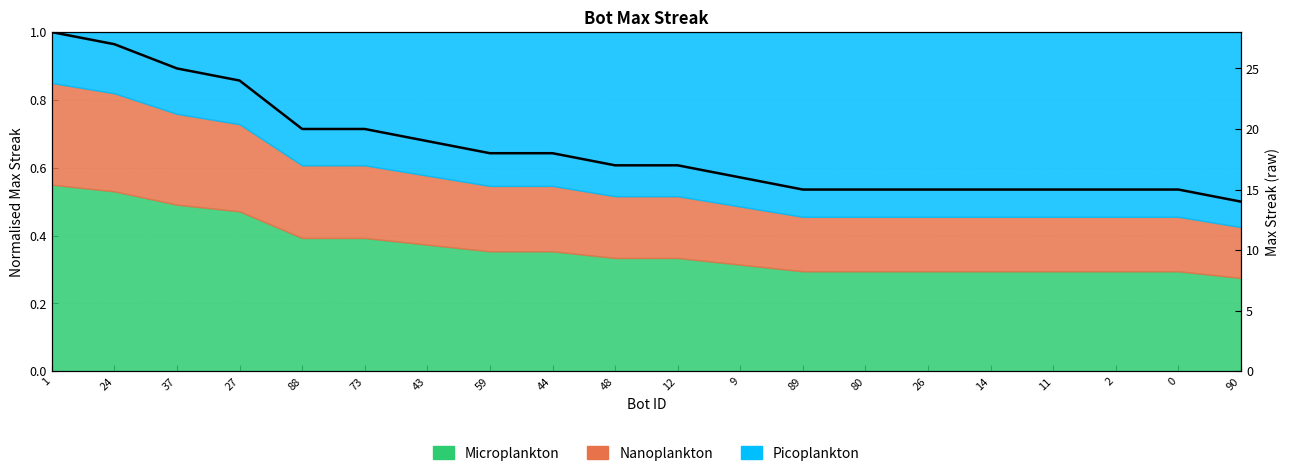

What value does the data have at 43?

0.7